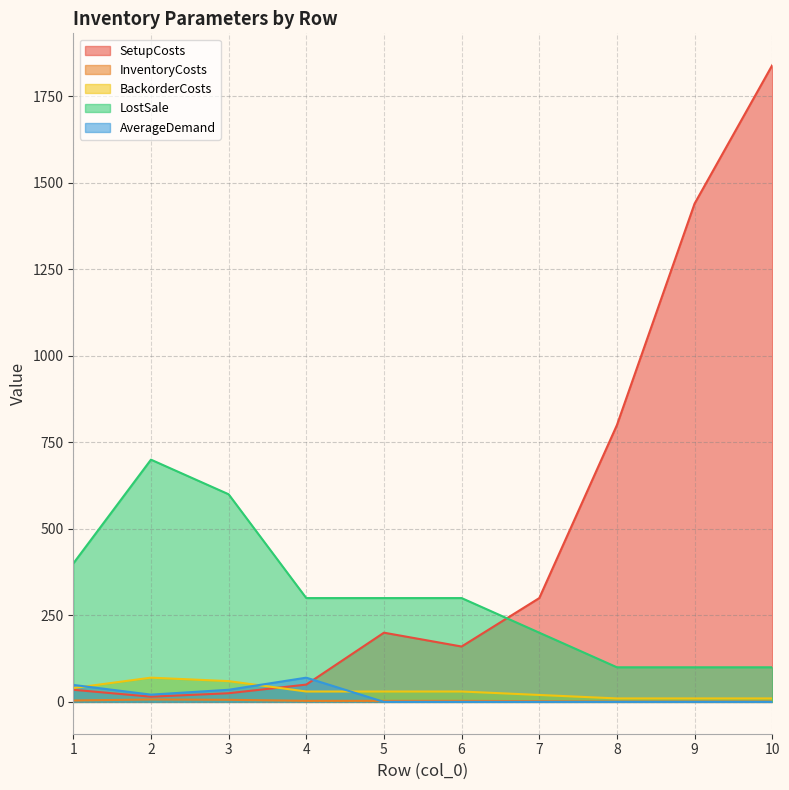

At which label does BackorderCosts first exceed 30?

1